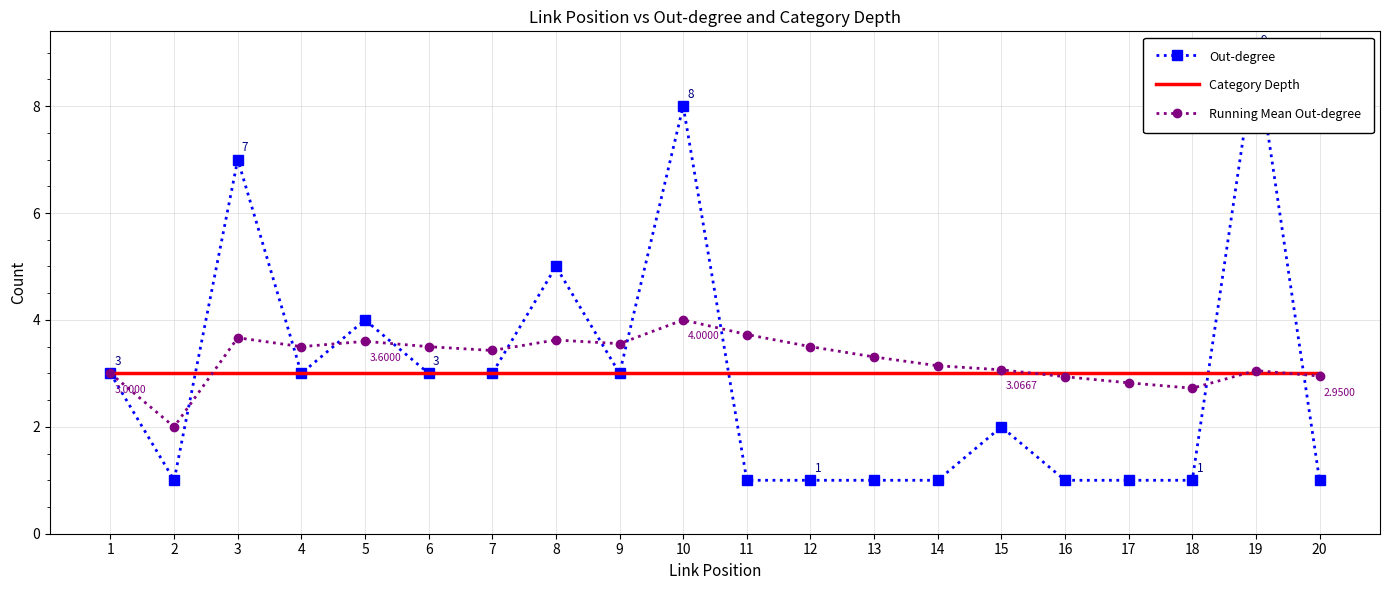

How many categories are shown in the chart?

20